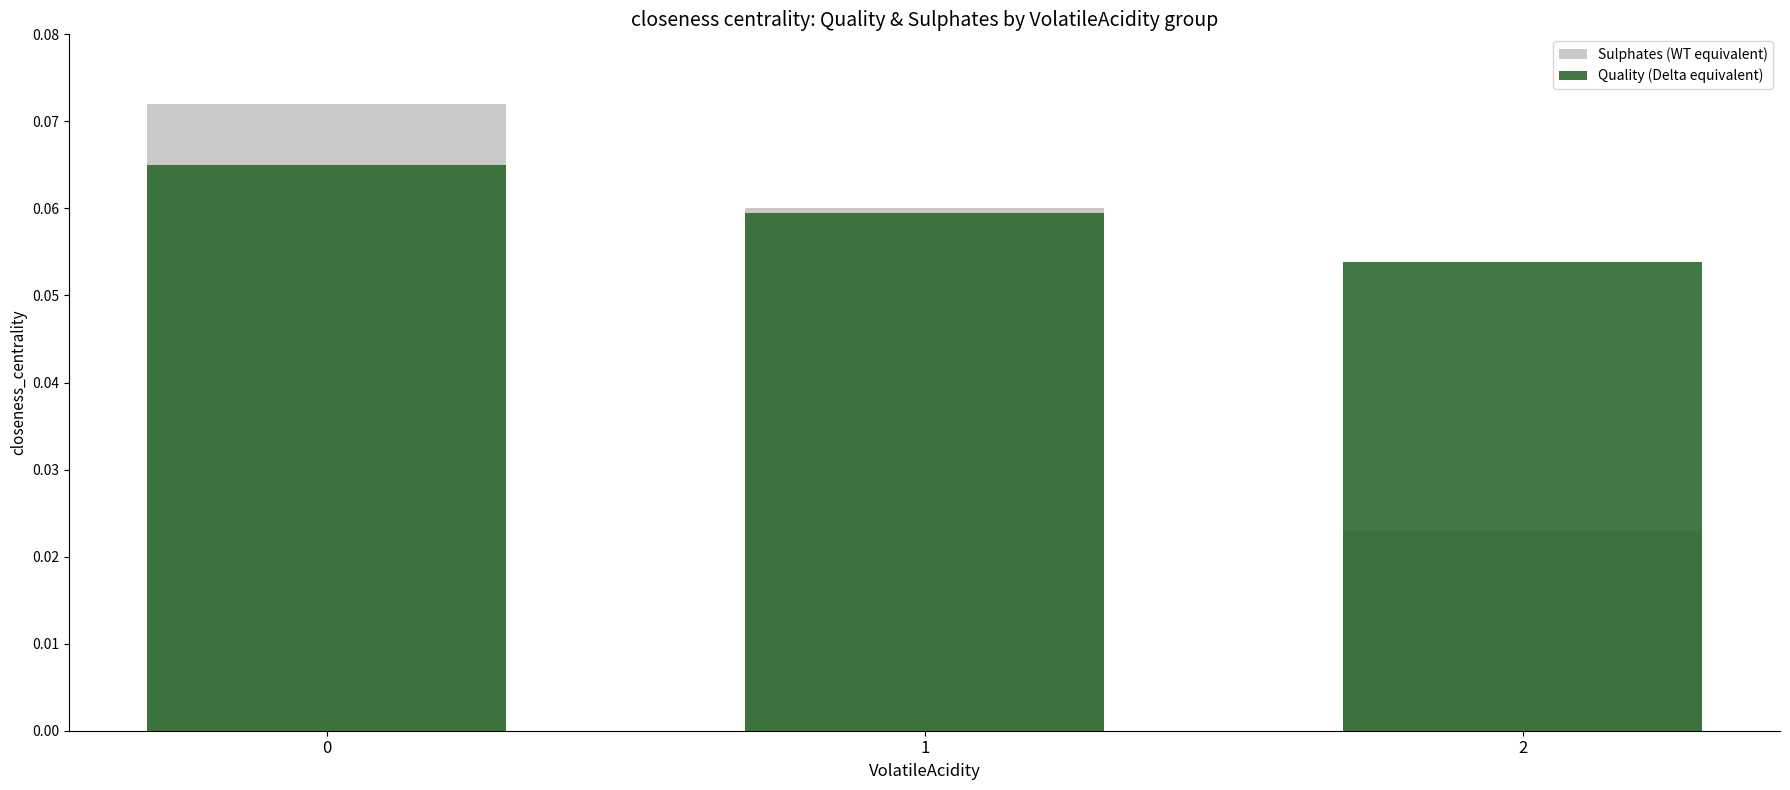

What is the sum of all Quality (Delta equivalent) values?

0.2